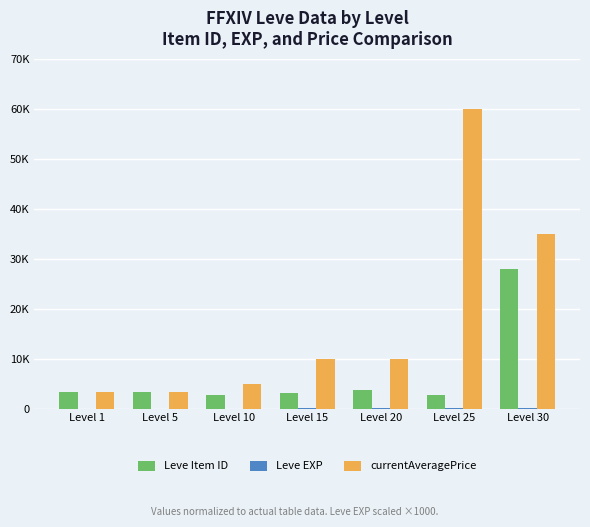

Which series has the largest total across all categories?

currentAveragePrice